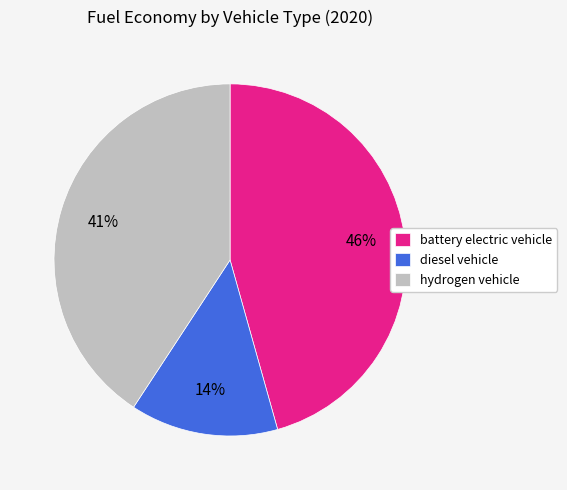

To the nearest percent, what is the combined percentage of diesel vehicle and hydrogen vehicle?

54%